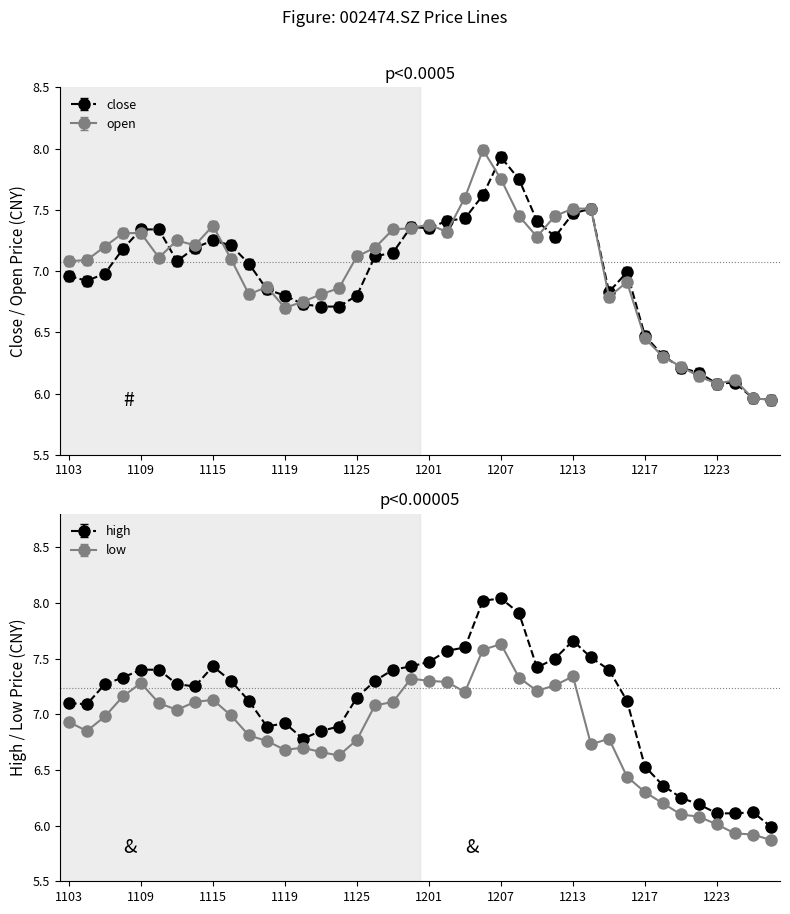

Between 20211217 and 20211227, which is larger?

20211217